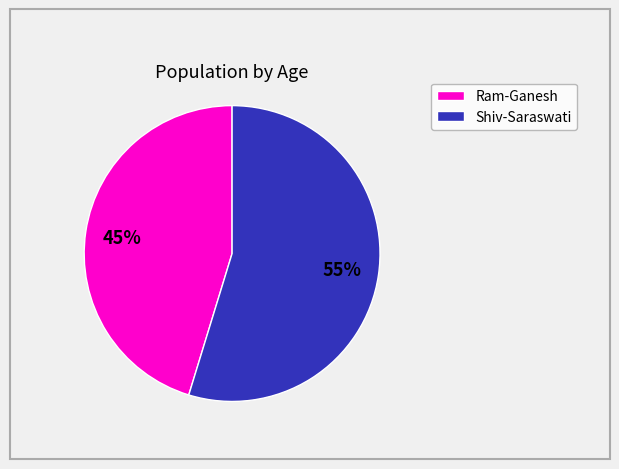

Is there any slice that represents more than half of the pie?

Yes